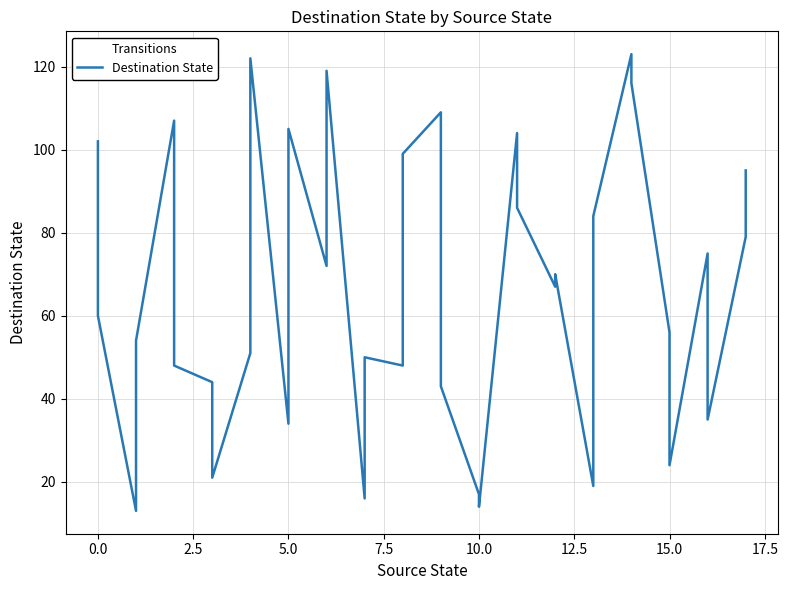

How many points are higher than both their immediate neighbors (excluding endpoints)?

10